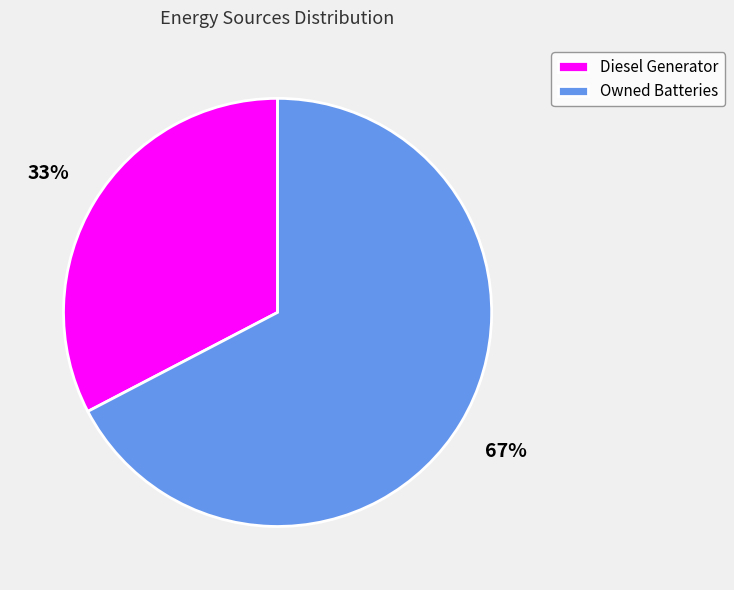

How many slices are in this pie chart?

2